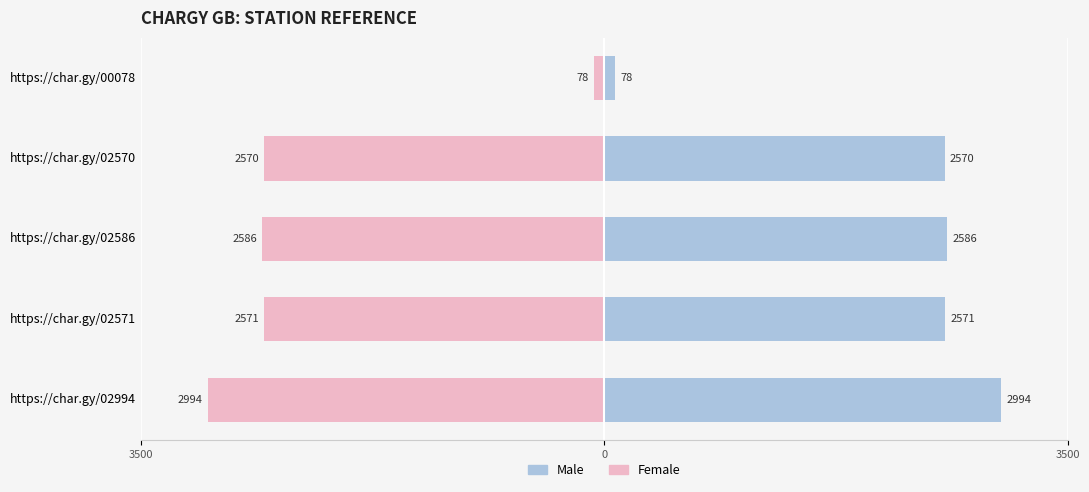

Which series has the largest range (max minus min)?

Male